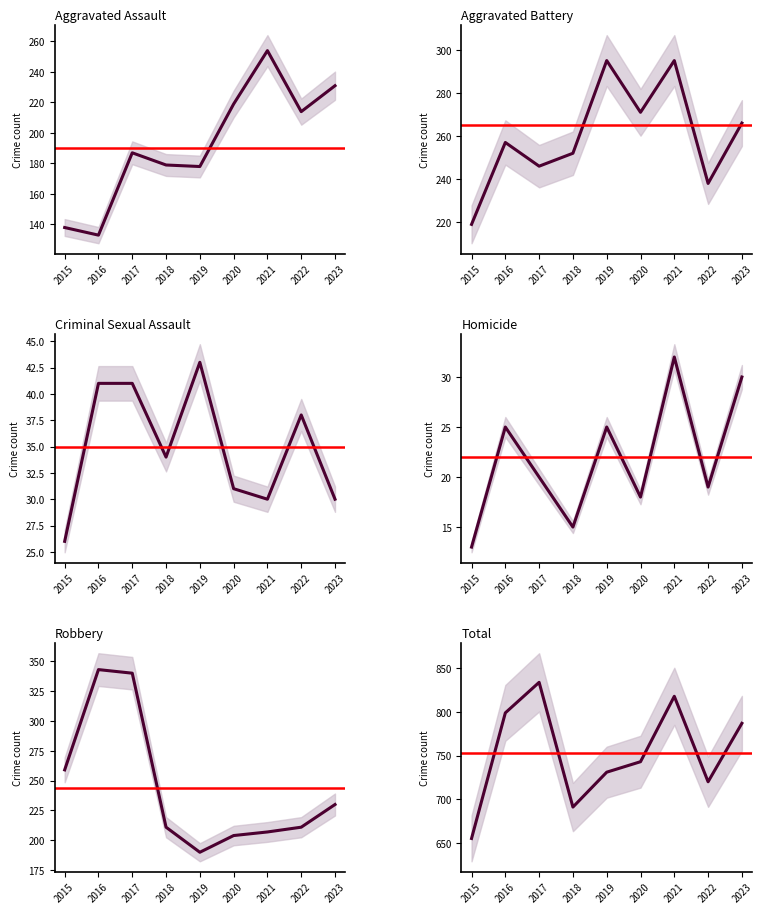

The Aggravated Assault series shows 138 at 2015. True or false?

True